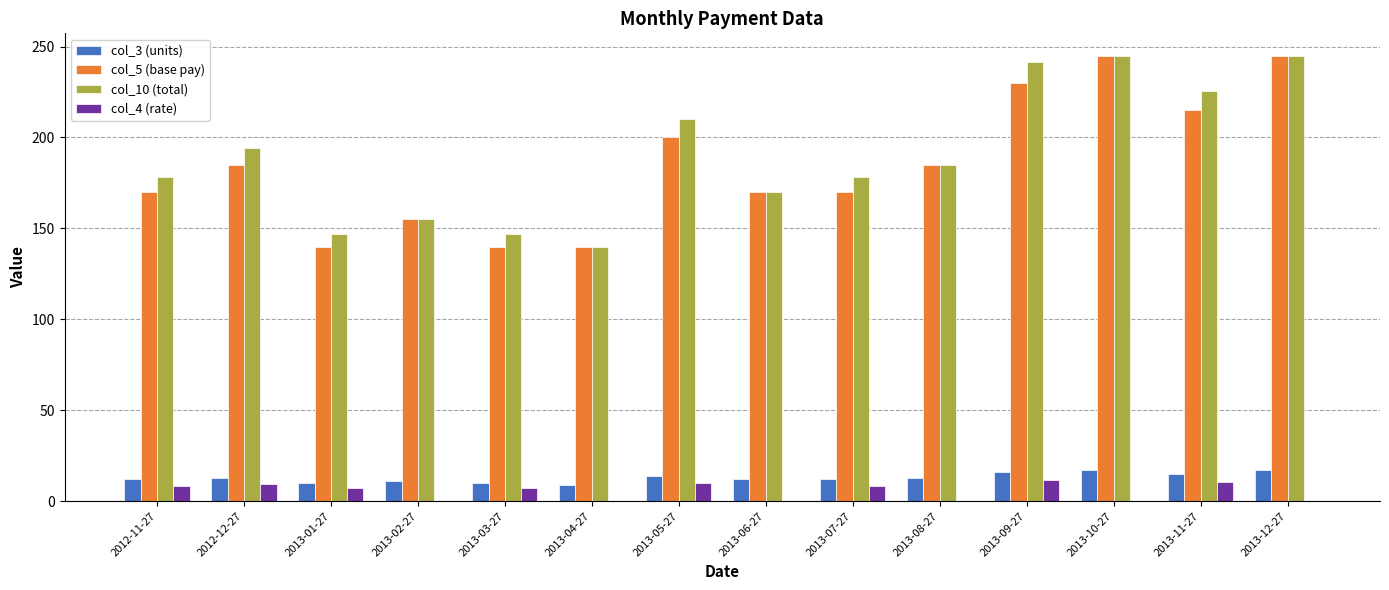

The col_10 (total) series shows 211.9 at 2013-04-27. True or false?

False